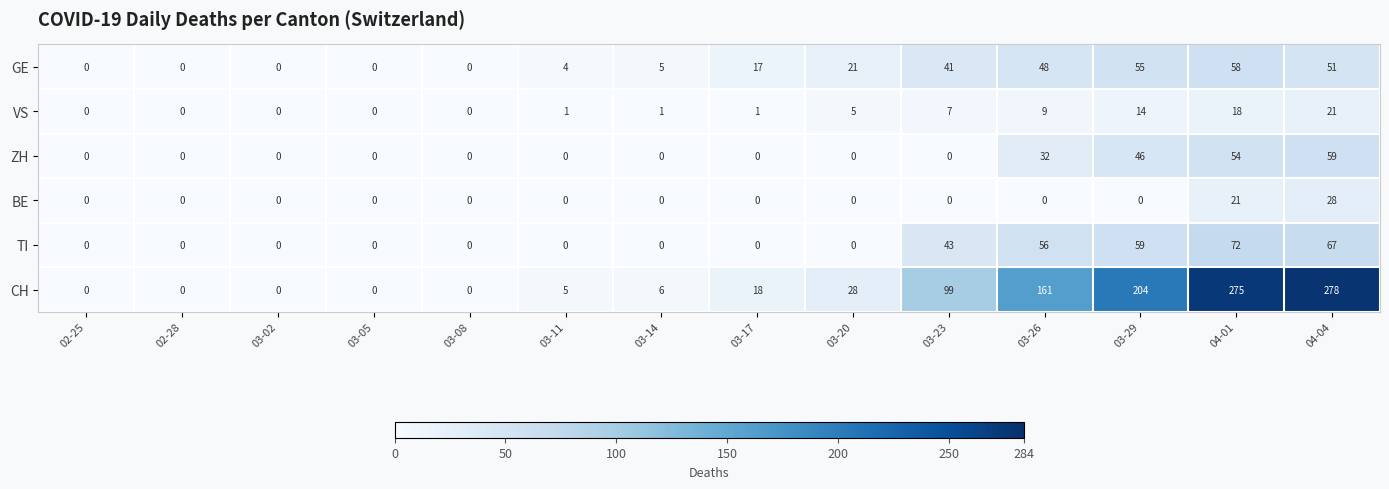

True or false: GE has a value of 19 at 02-25.

False